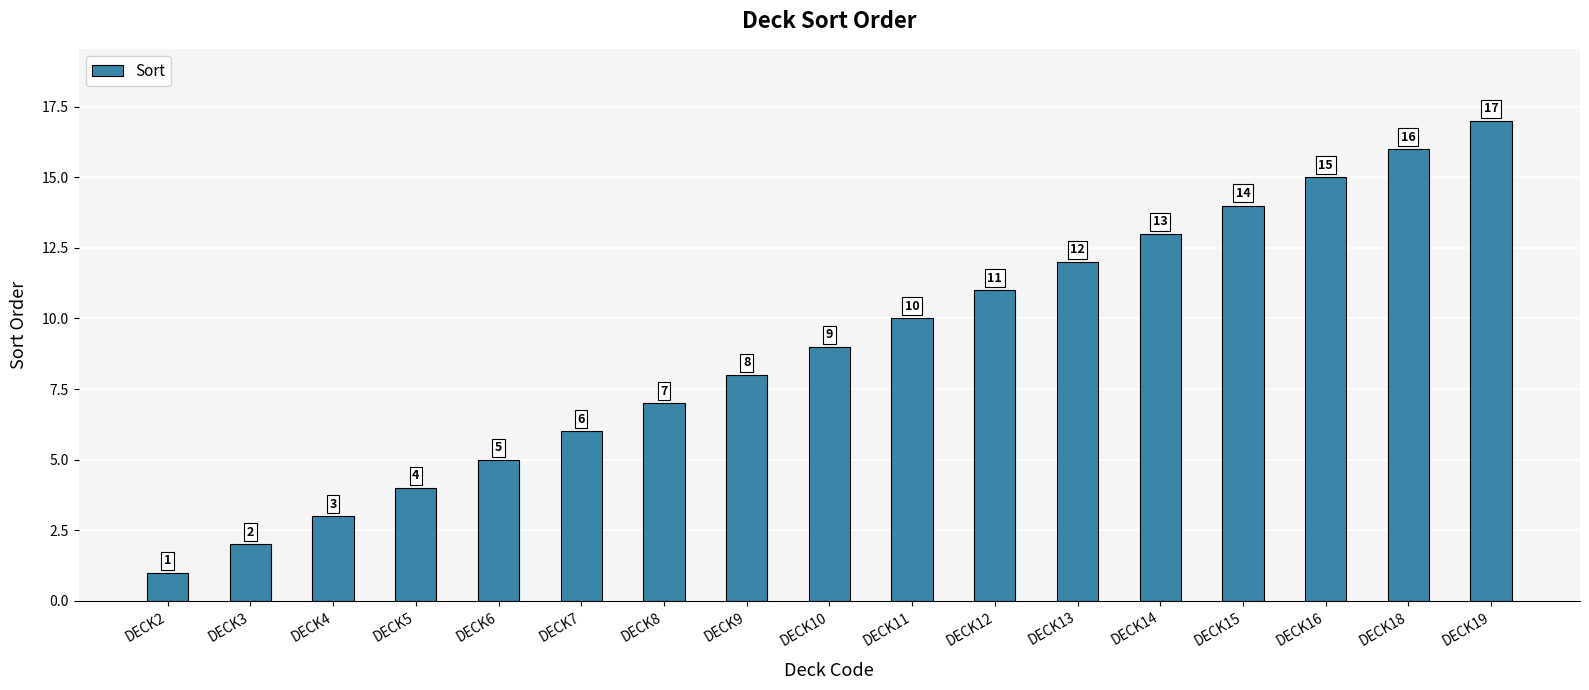

Count the number of data series in this chart.

1